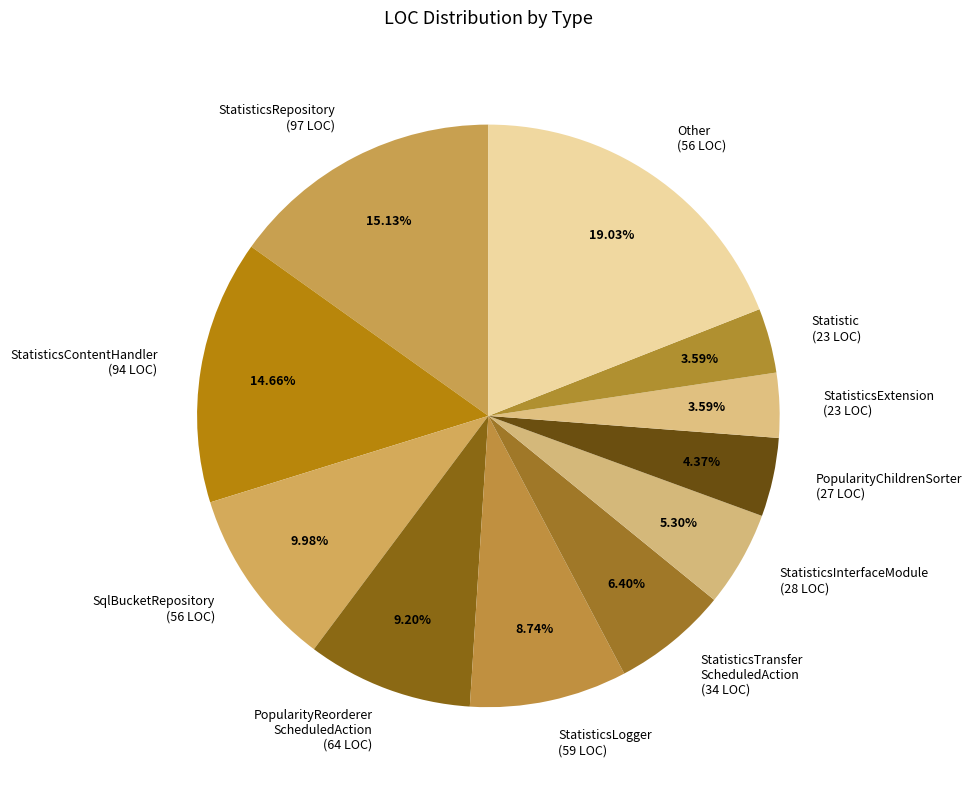

Does PopularityReorderer ScheduledAction (64 LOC) represent more than half of the total?

No